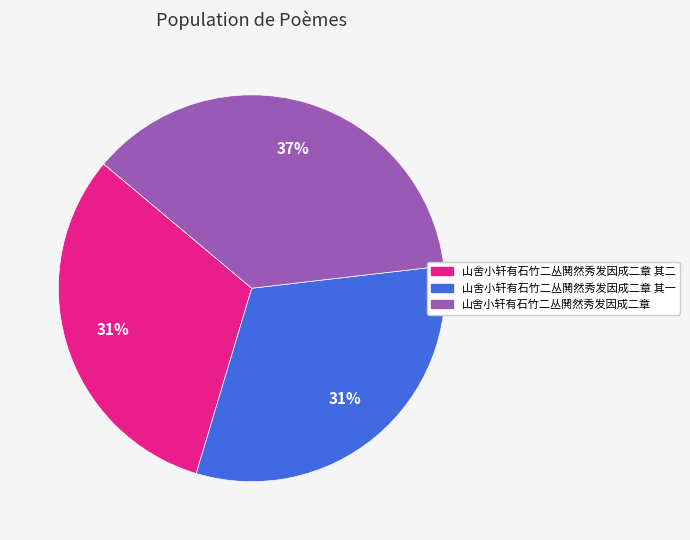

Which category has the biggest portion of the pie?

山舍小轩有石竹二丛鬨然秀发因成二章